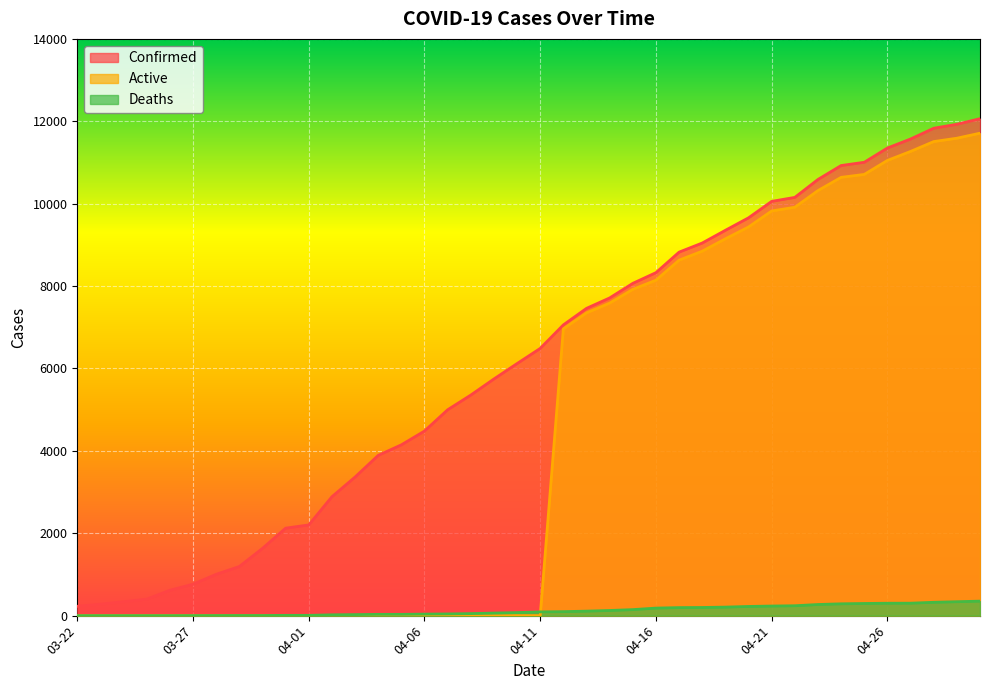

Reading left to right, transcribe all the data shown in this chart.

Confirmed: 227	278	338	400	616	763	1003	1192	1632	2123	2202	2886	3364	3890	4146	4481	4997	5354	5745	6119	6487	7058	7459	7712	8066	8326	8824	9045	9354	9657	10056	10153	10588	10926	11005	11351	11570	11831	11927	12063
Deaths: 0	0	0	0	0	1	2	3	3	7	7	20	25	31	31	37	41	49	62	74	91	97	109	125	146	183	195	198	207	223	233	240	270	287	295	301	302	324	338	352
Active: 0	0	0	0	0	0	0	0	0	0	0	0	0	0	0	0	0	0	0	0	0	6961	7350	7587	7920	8143	8629	8847	9147	9434	9823	9913	10318	10639	10710	11050	11268	11507	11589	11711